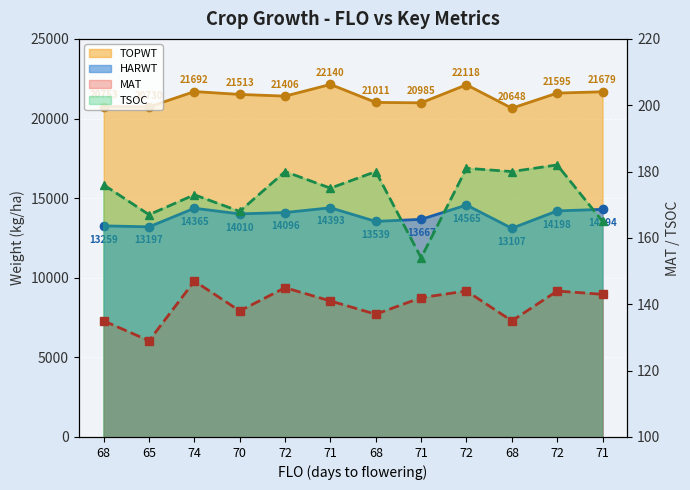

The value of TOPWT at 65 is 13875. True or false?

False